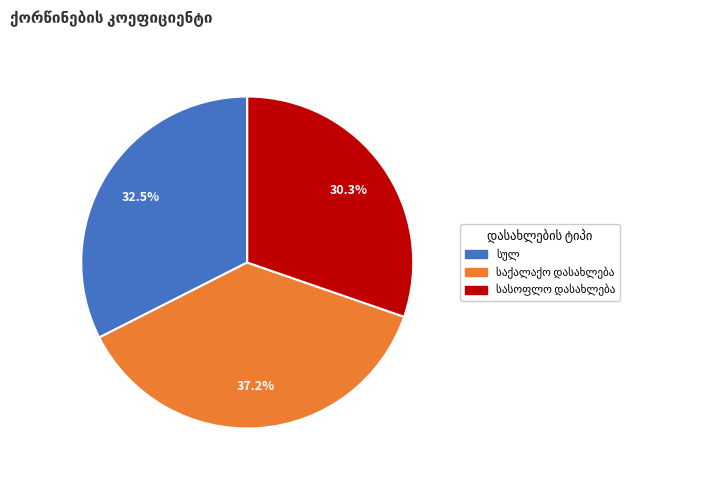

Is there a majority slice in this chart?

No